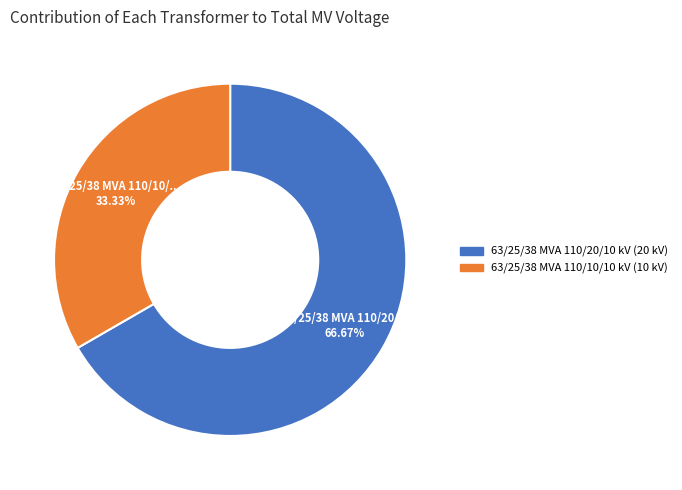

Rank the categories by value from lowest to highest.

63/25/38 MVA 110/10/10 kV, 63/25/38 MVA 110/20/10 kV